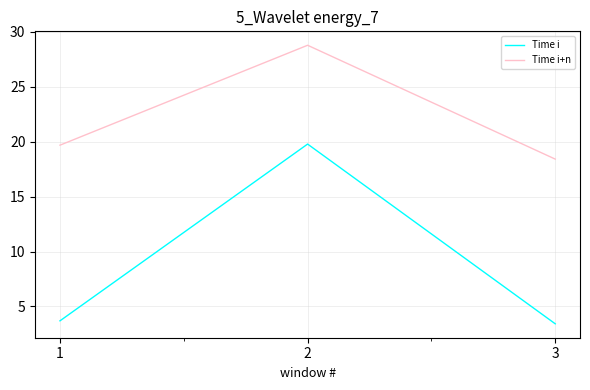

Does the chart display data point markers on the line(s)?

No